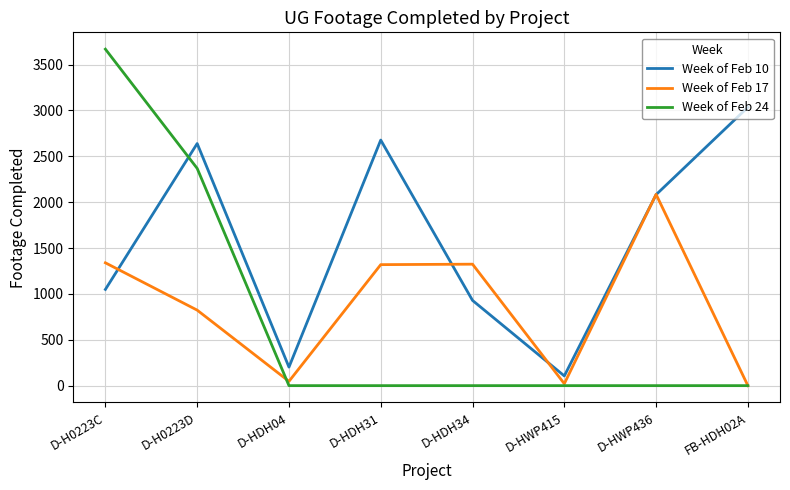

What is the greatest value displayed?

3668